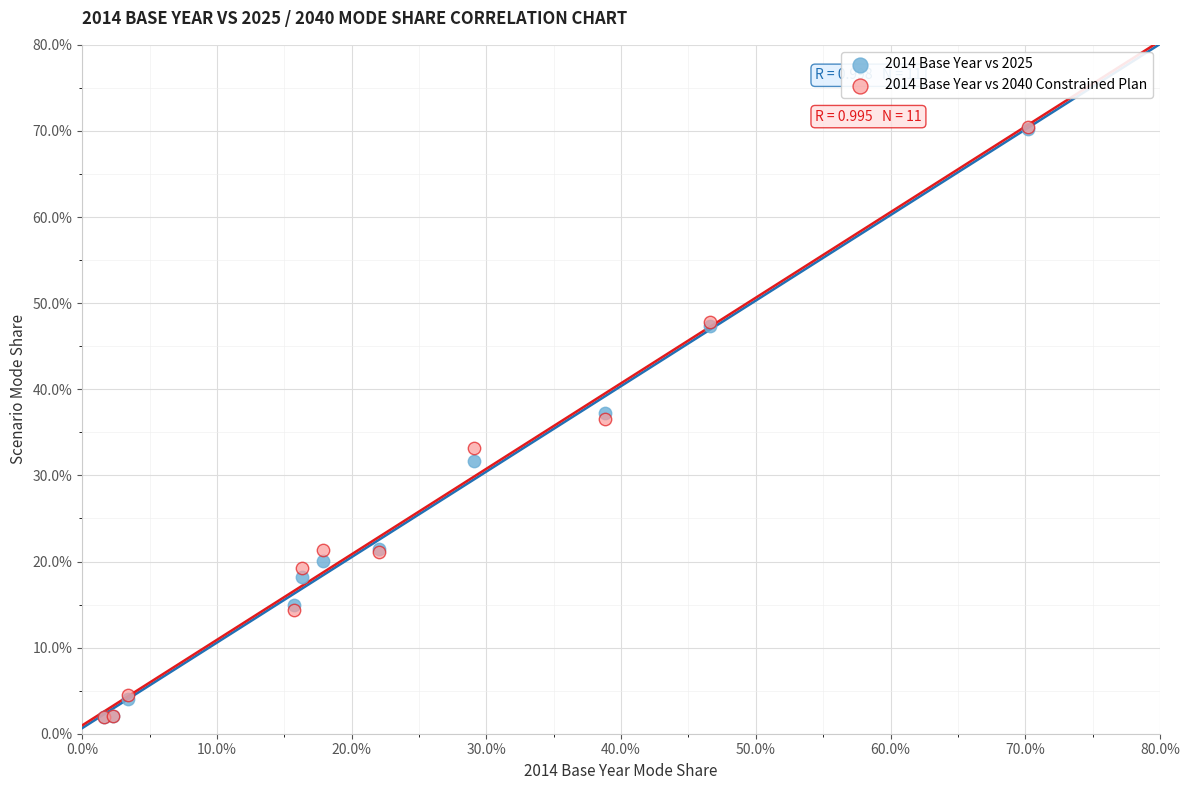

Which series has the largest Y range (max minus min)?

2014 Base Year vs 2040 Constrained Plan